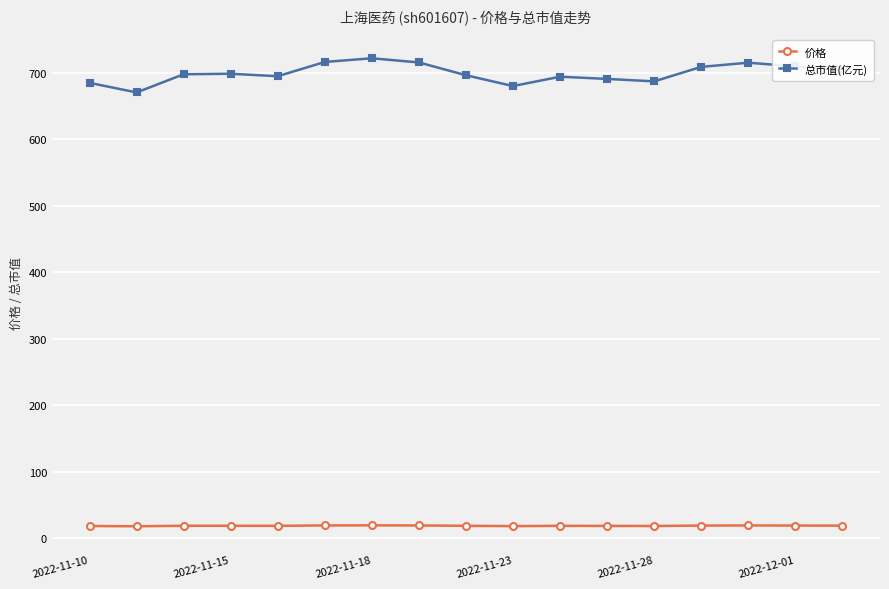

What is the value of the 总市值(亿元) point at the 12th from the left?

690.9